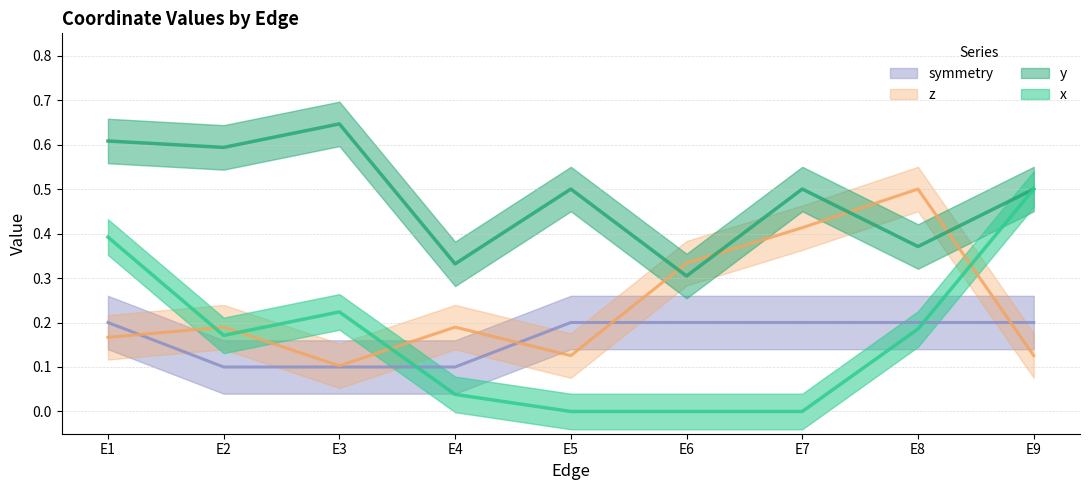

What are all the series names shown in the legend?

x, y, z, symmetry